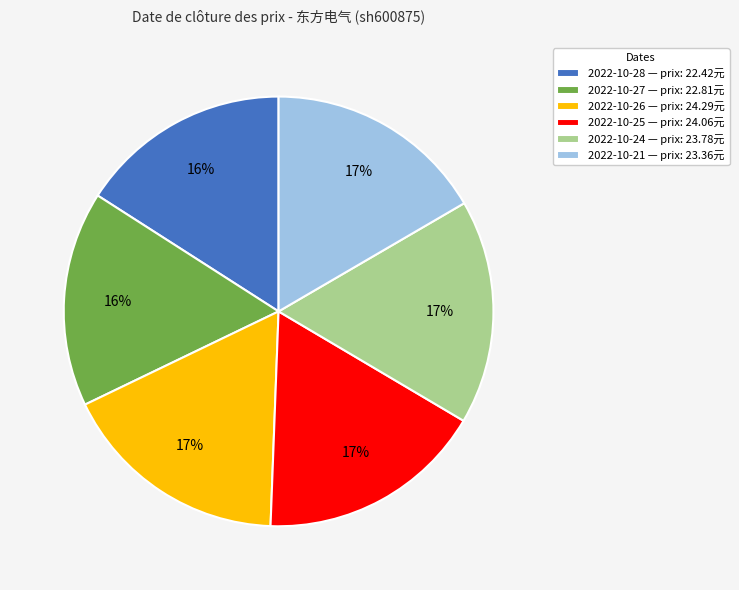

To the nearest percent, what is the difference between the largest and smallest slice percentages?

1%